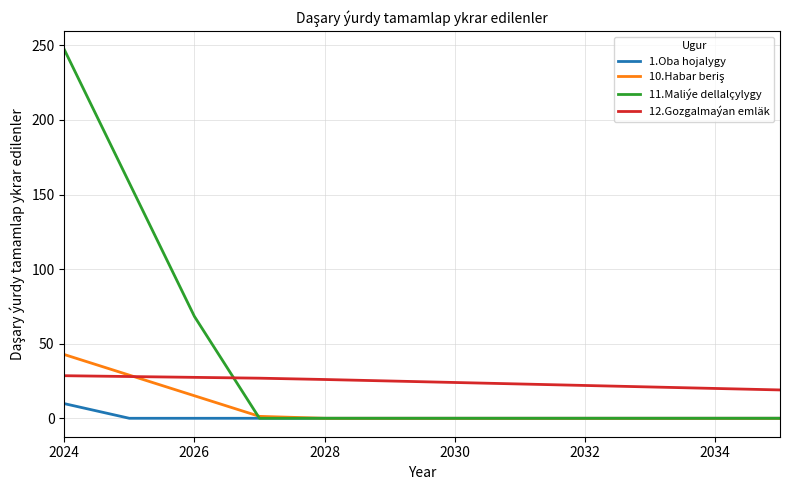

Which series has the largest range (max minus min)?

11.Maliýe dellalçylygy